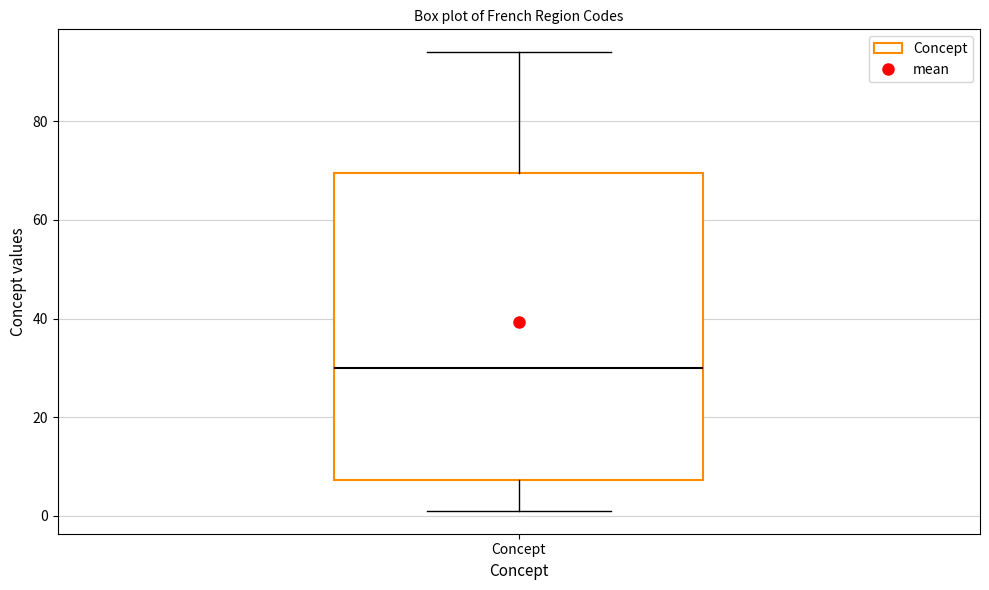

Transcribe this box plot: give where the median line is, the range the box spans, and where the two whiskers end, as read against the y-axis. The values are not printed on the chart, so give them approximately, as read against the axis.

median 30, box 8 to 70, whiskers 2 to 94